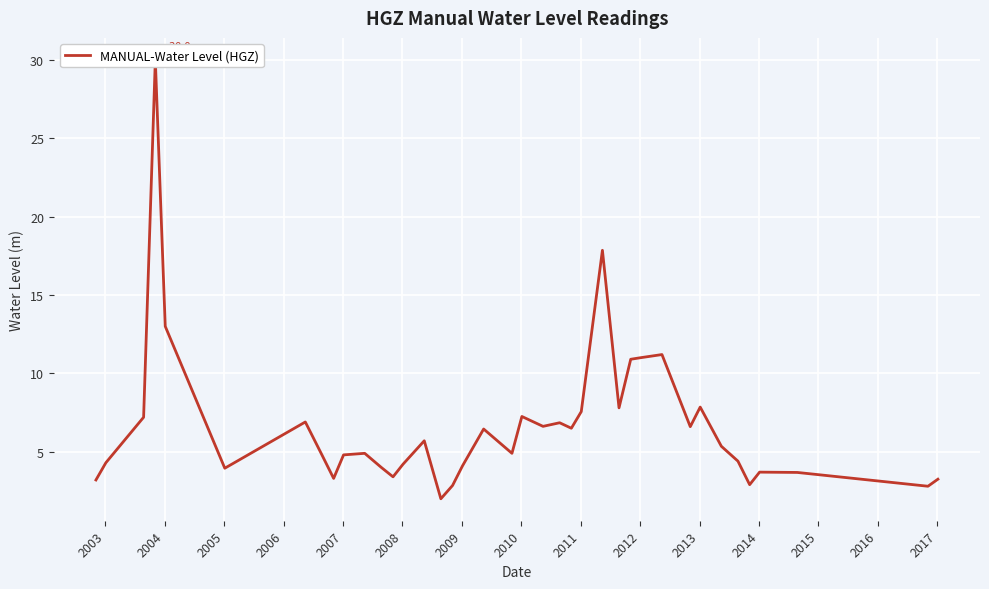

Reading left to right, transcribe all the data shown in this chart.

3.2	4.3	7.2	30.0	13.0	4.0	6.9	4.8	3.3	4.8	4.9	4.0	3.4	4.2	5.7	2.0	2.8	4.1	6.4	4.9	7.2	6.6	6.8	6.5	7.6	17.9	7.8	10.9	11.0	11.2	6.6	7.8	5.3	4.4	2.9	3.7	3.7	2.8	3.2